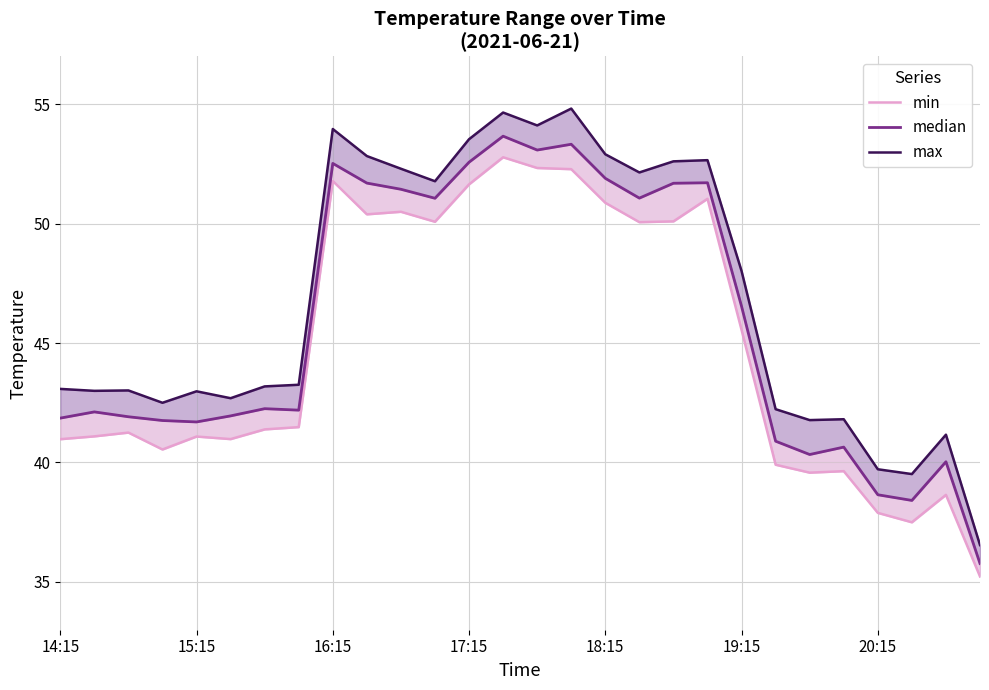

What is the value of the median point at the 5th from the left?

41.7